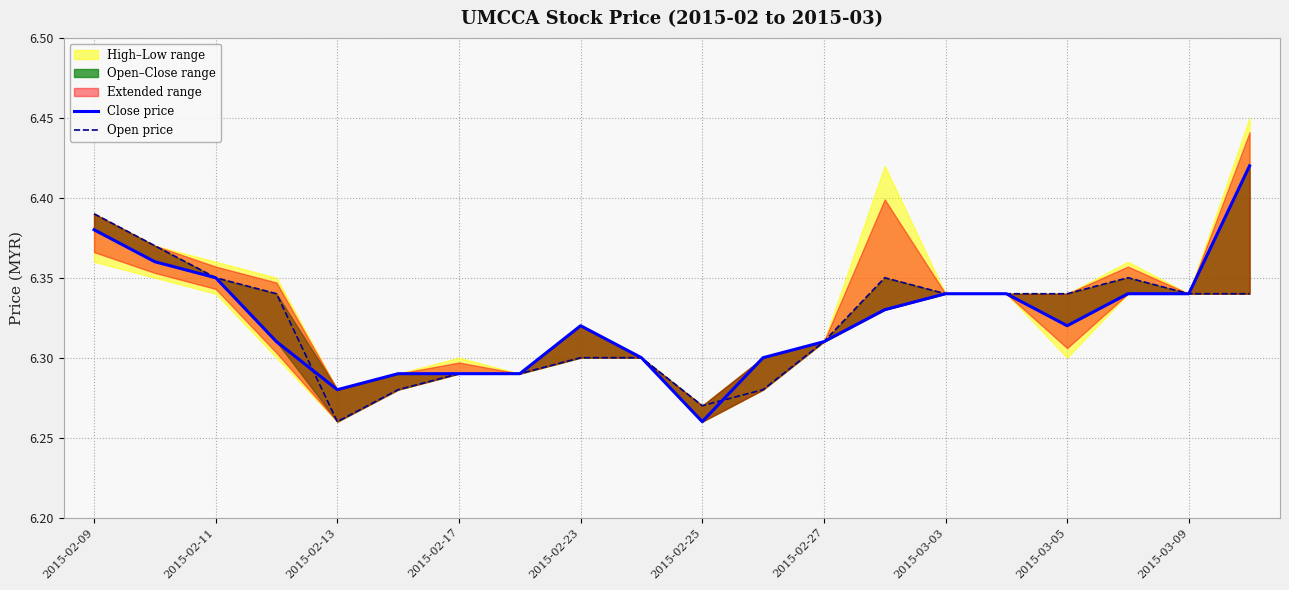

What is the value of the Close price point at the 13th from the left?

6.3